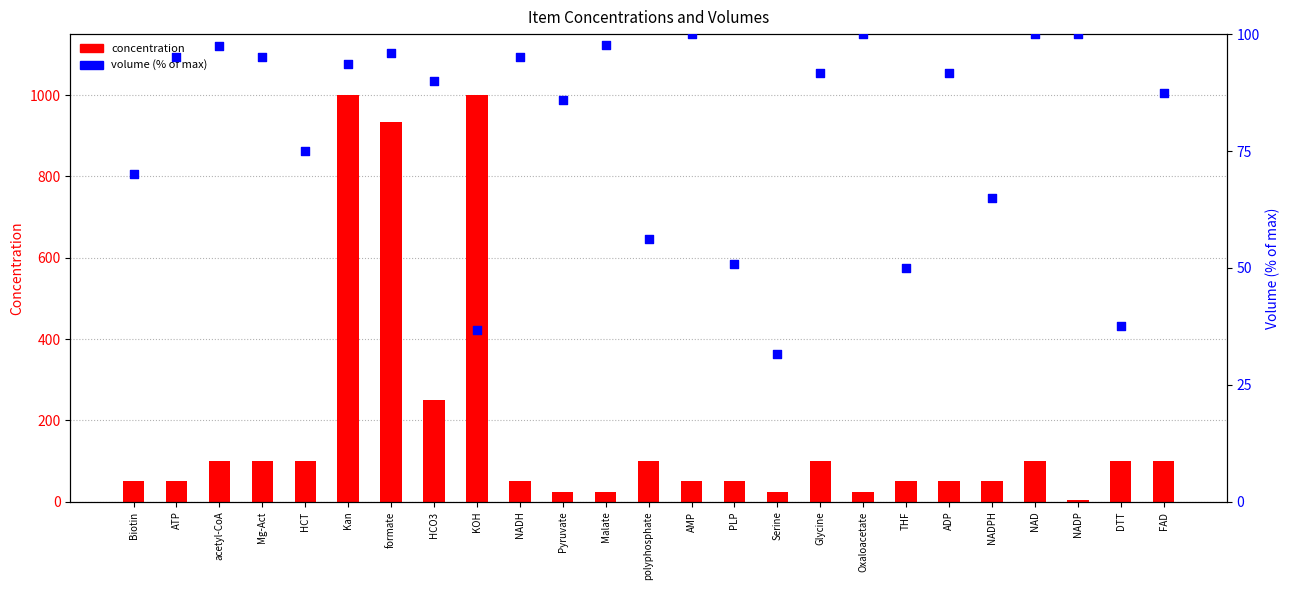

At how many categories does at least one series exceed 972?

2